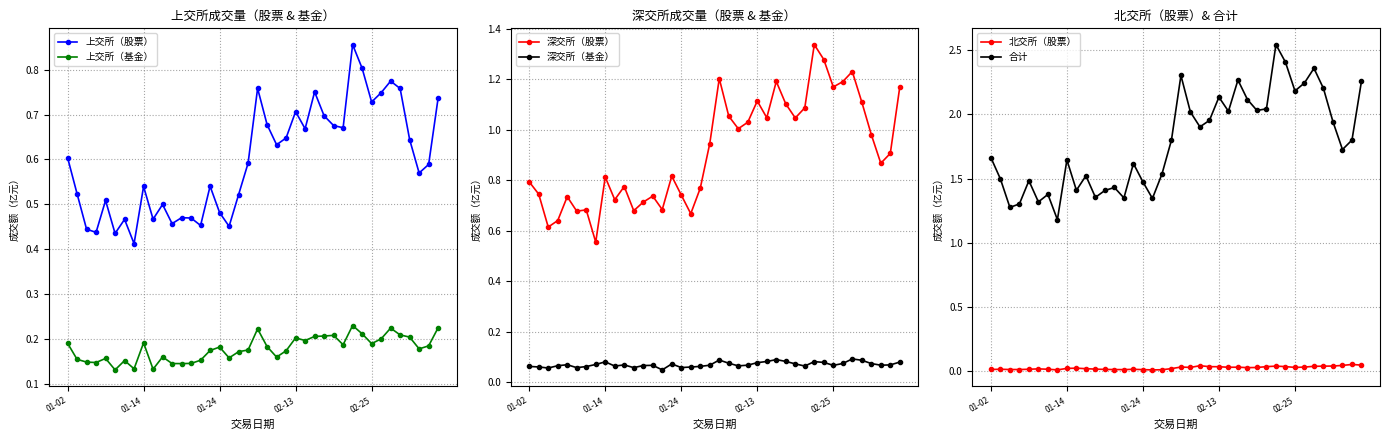

Which category has the lowest value across all series?

17